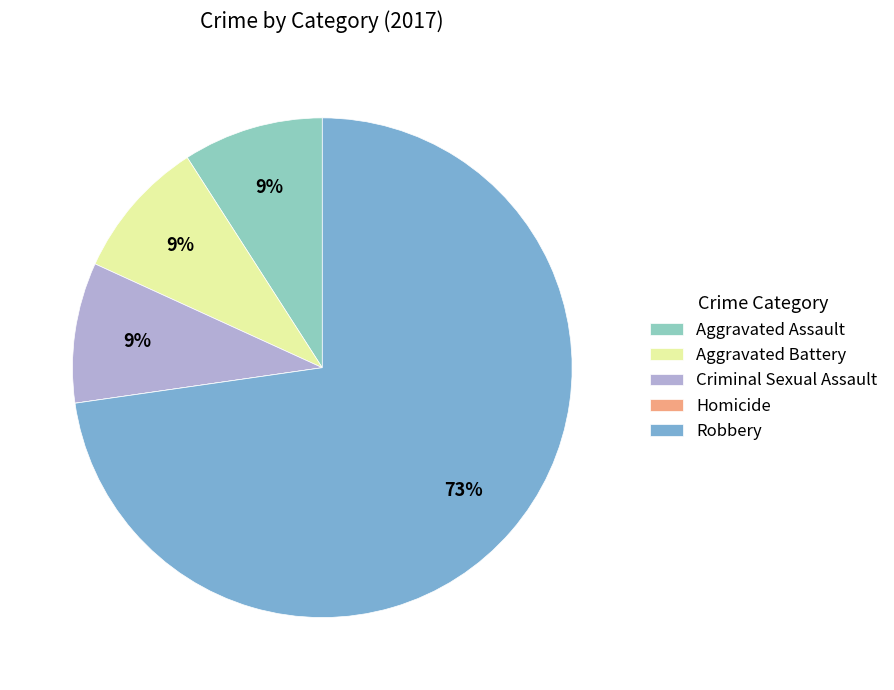

To the nearest percent, what portion does Aggravated Assault represent?

9%